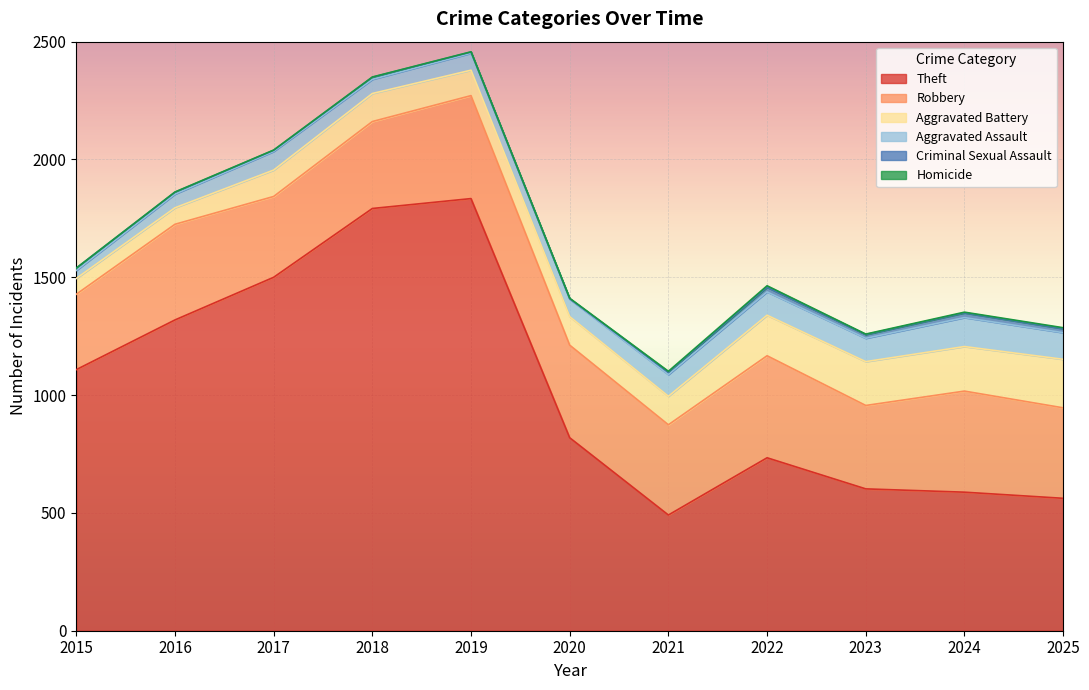

Between 2015 and 2017, which is larger?

2017